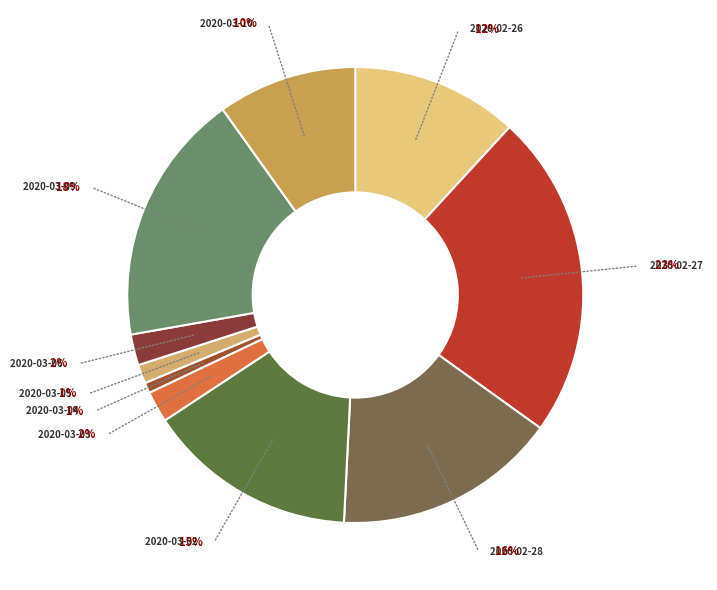

Which category has the biggest portion of the pie?

2020-02-27